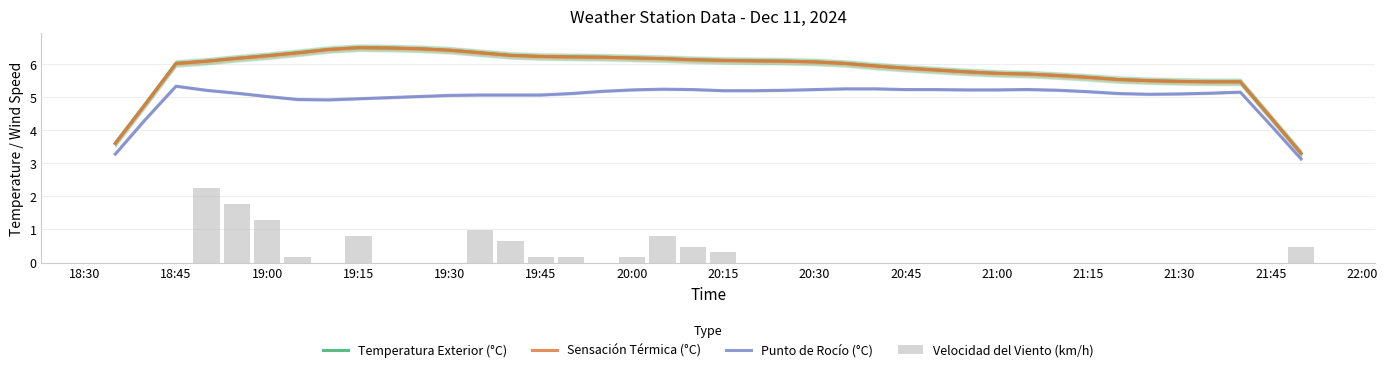

Which series has the largest range (max minus min)?

Temperatura Exterior (°C)